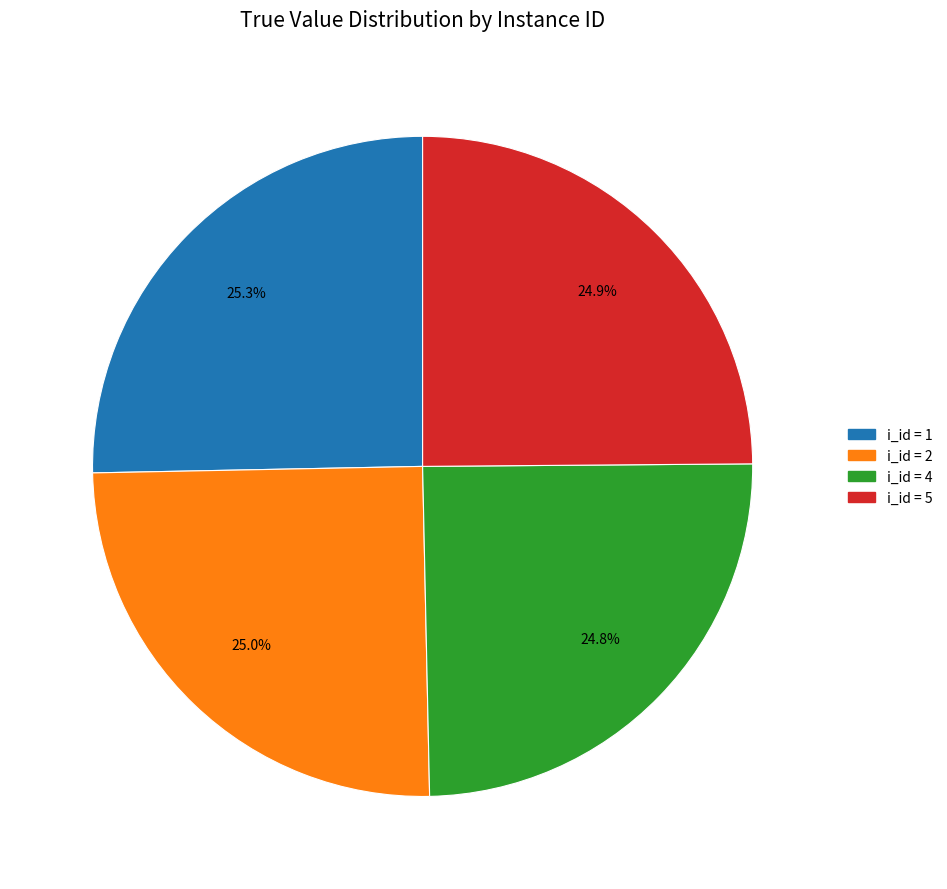

Is there any slice that represents more than half of the pie?

No